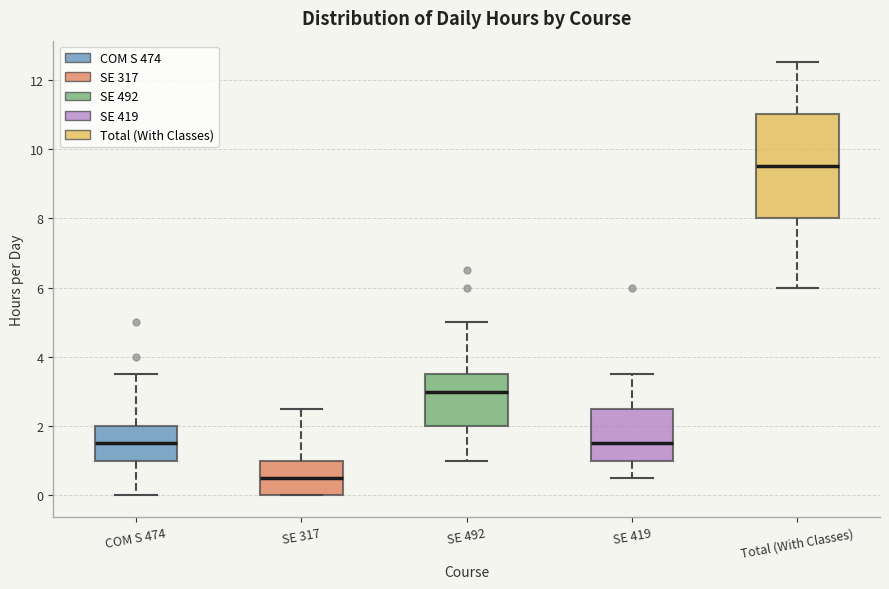

Which box's median line is the highest?

Total (With Classes)